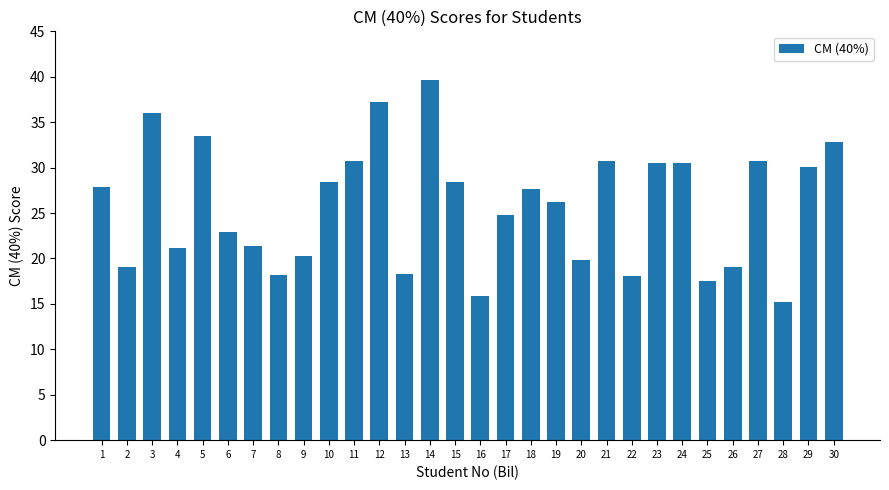

Read the value at 9.

20.2